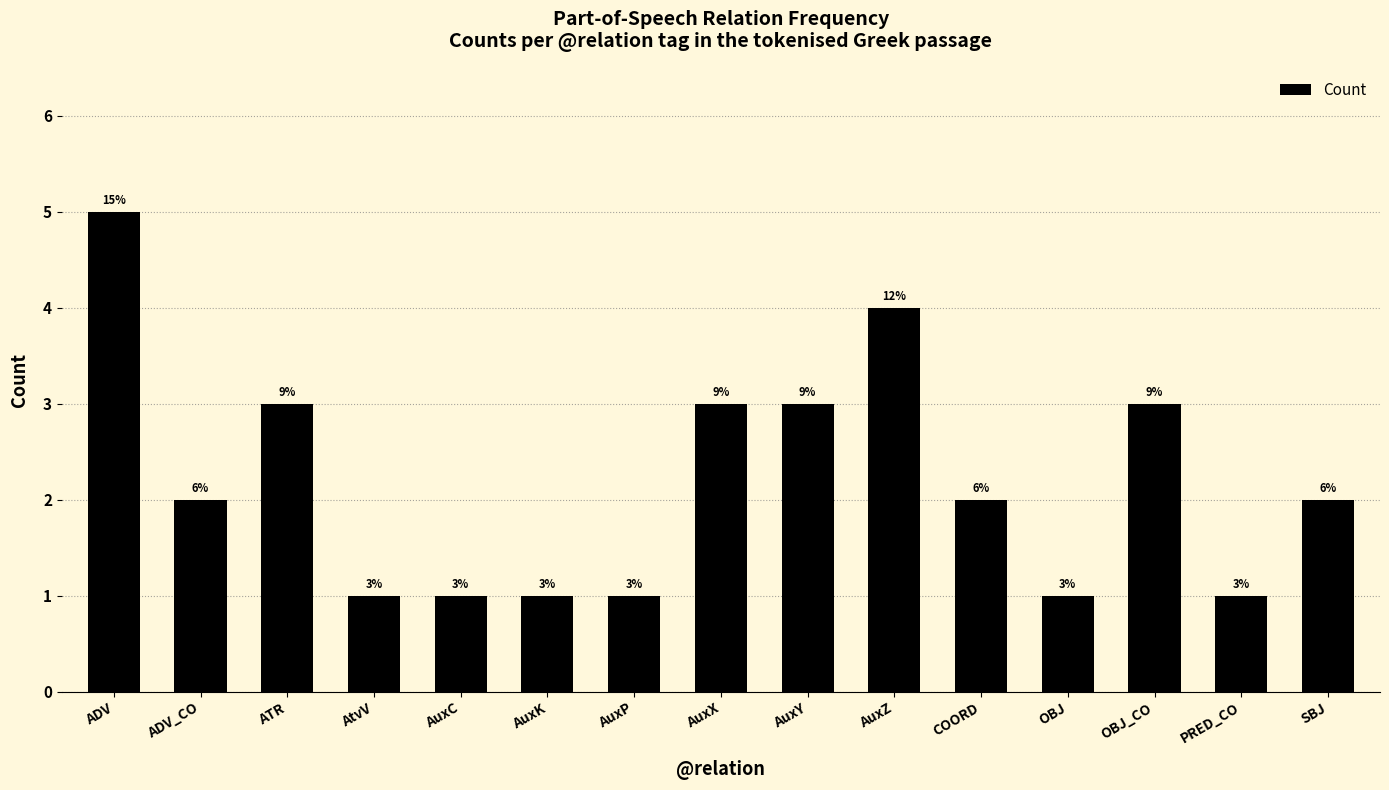

What is the difference between the values at AtvV and AuxY?

2